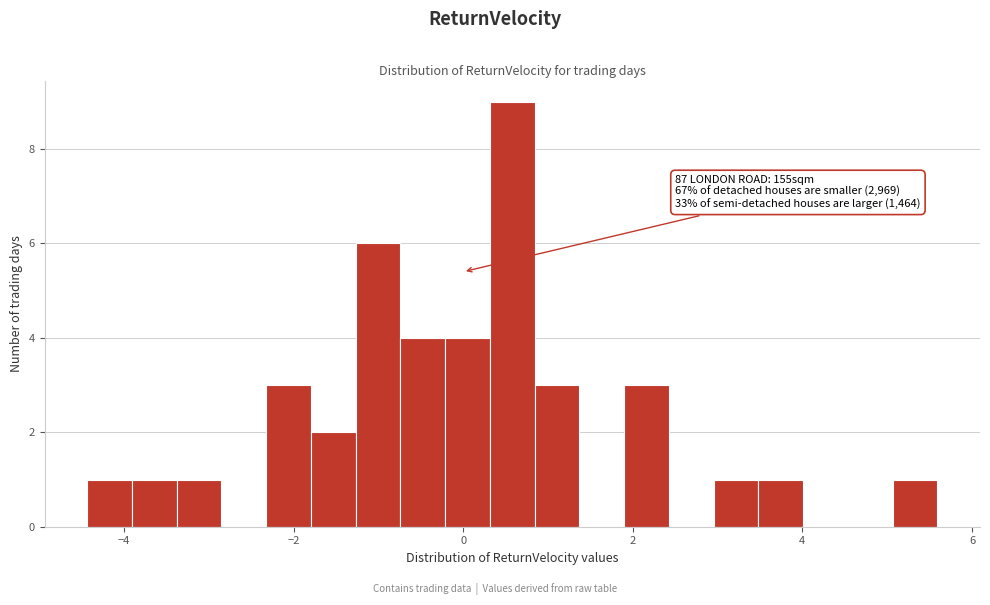

Around what value on the x-axis is the tallest bar? Give the approximate position of its centre, as read against the axis.

0.6